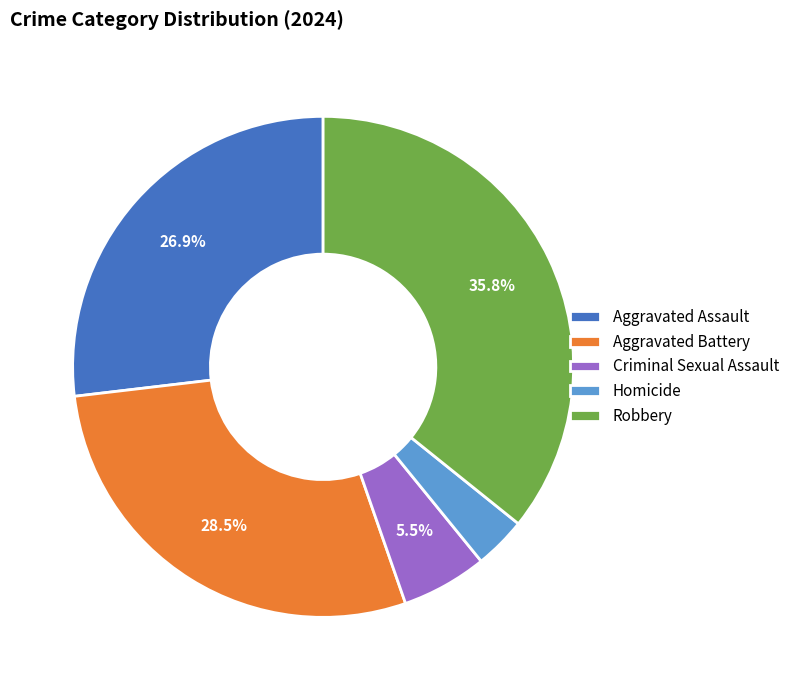

Does any single category account for the majority?

No